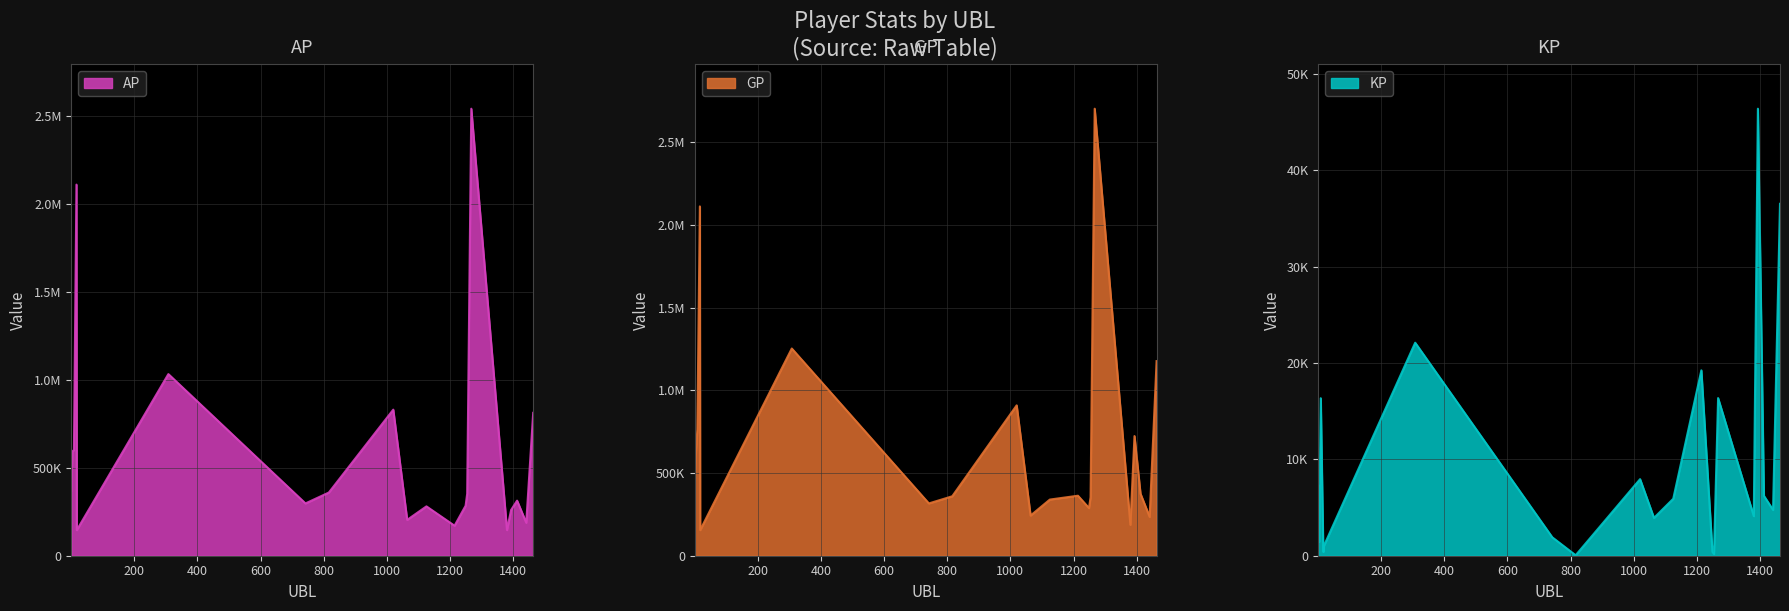

True or false: GP and AP cross at least once.

False